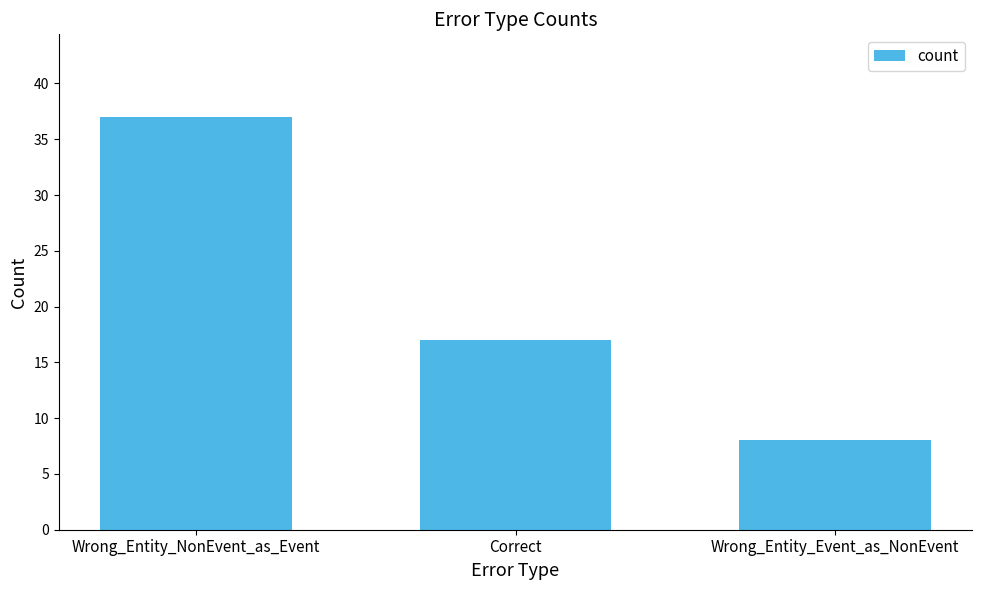

What is the average value?

21